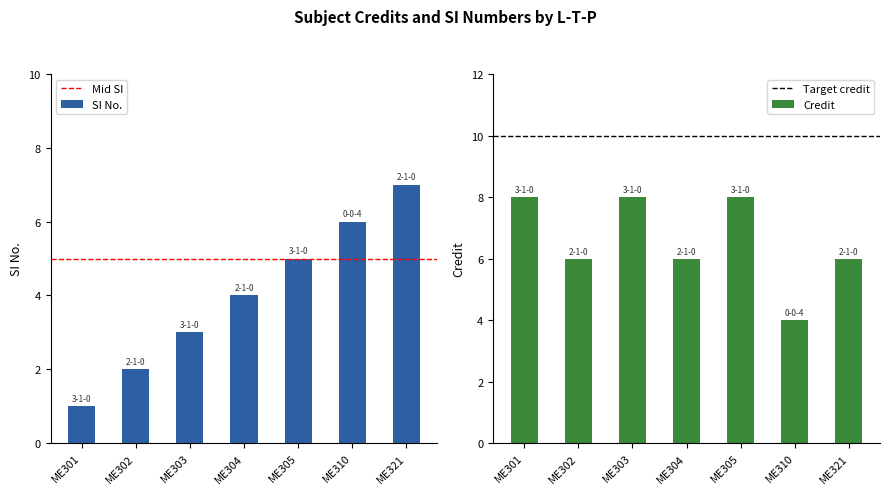

At which label does Credit first exceed 6?

ME301